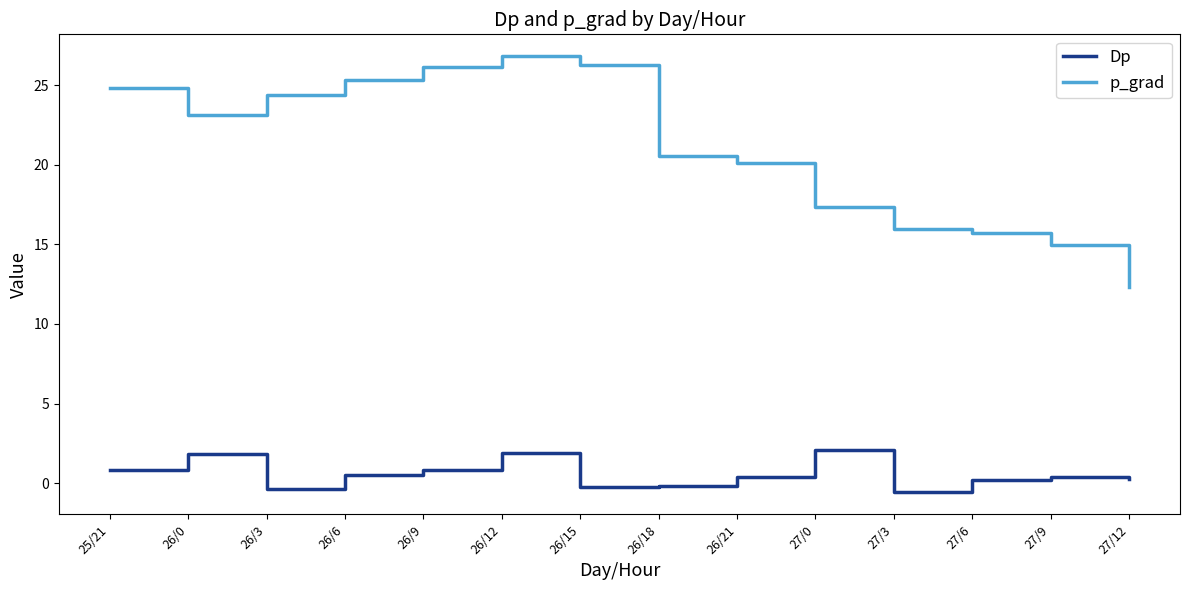

Read the p_grad value at 26/21.

20.1